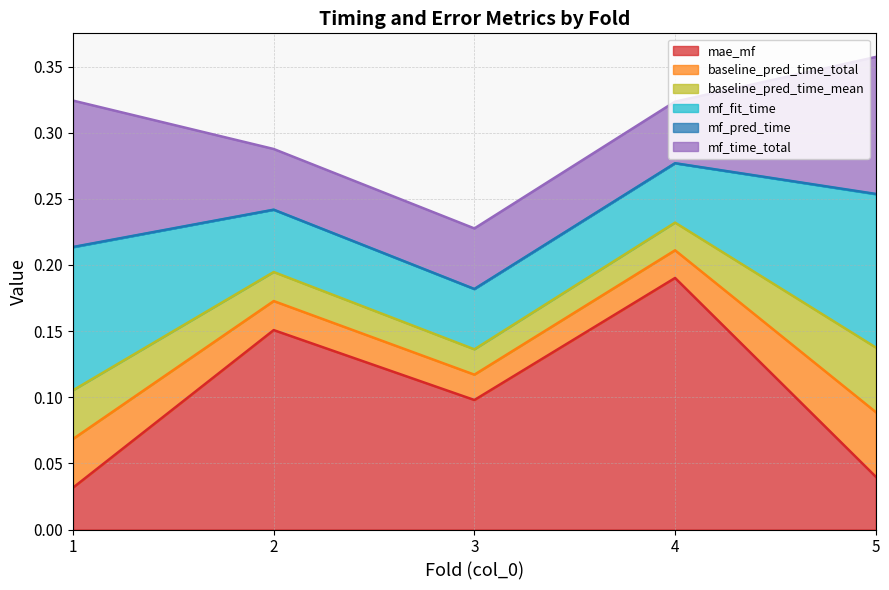

The mf_time_total series shows 0.1 at 1. True or false?

True